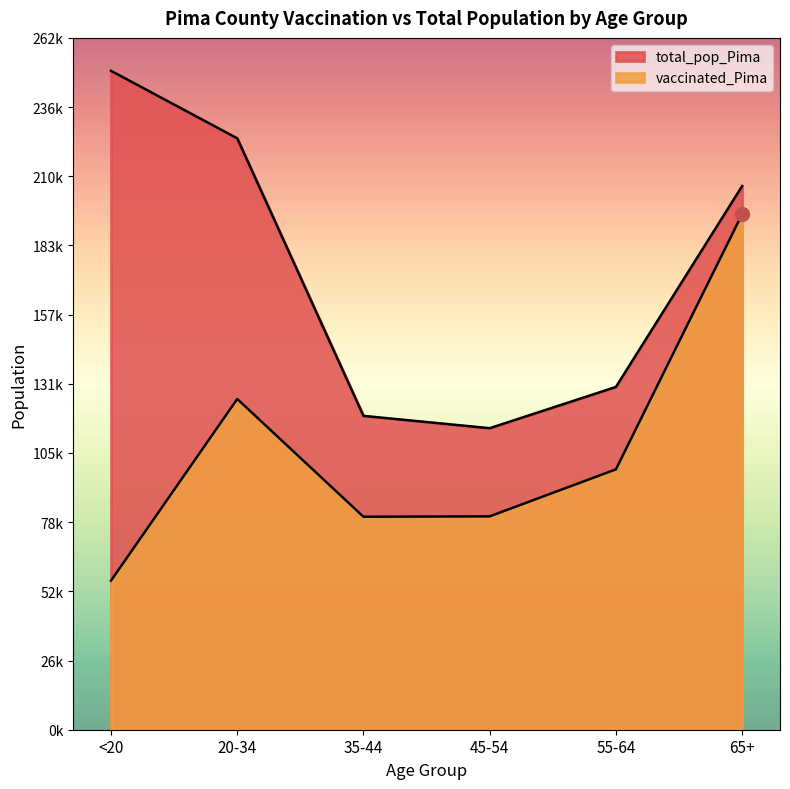

What is the maximum value shown in the chart?

250118